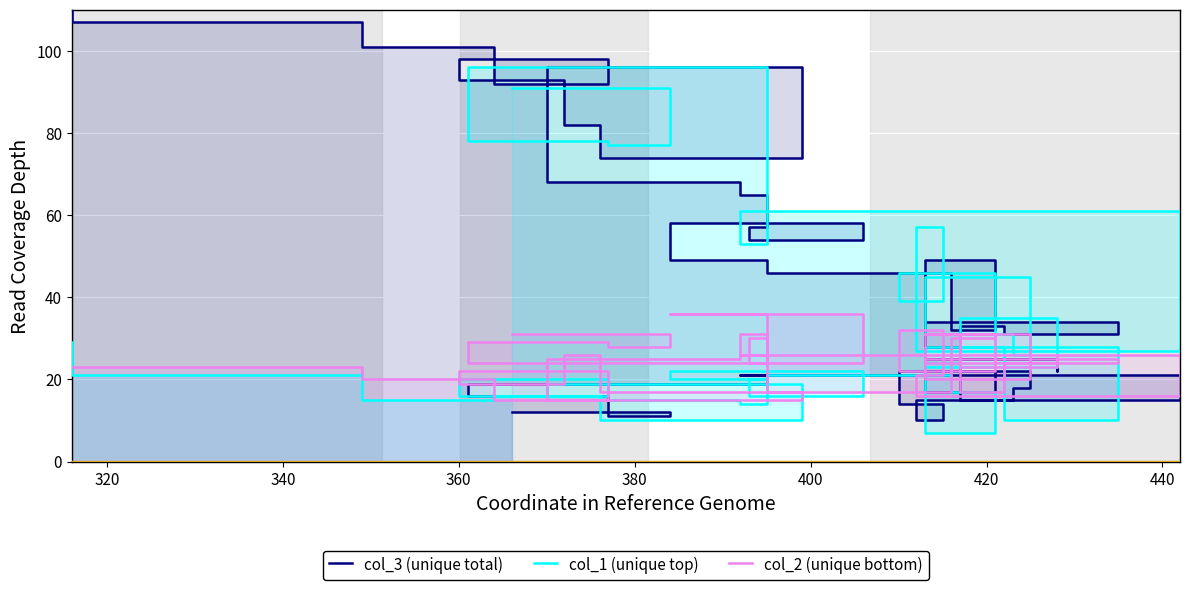

How many interior local valleys does the col_1 (unique top) series have?

14